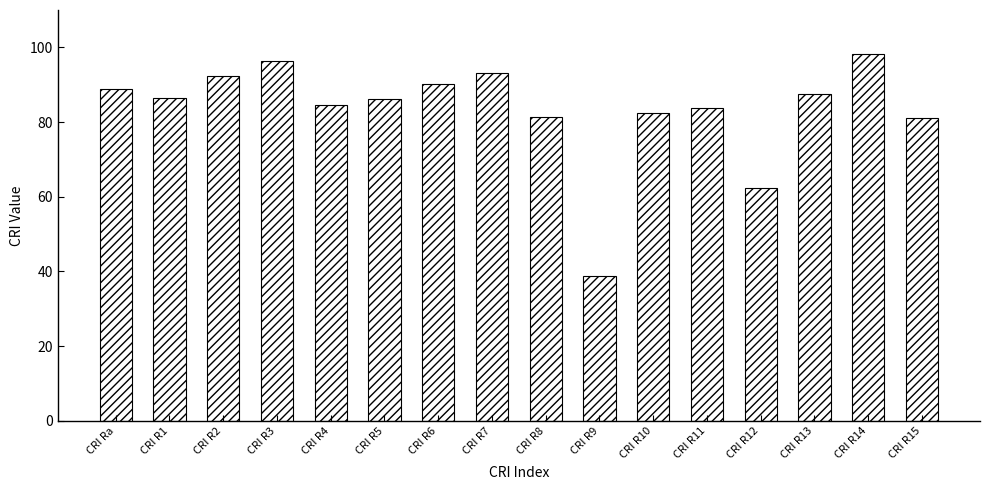

What is the label of the 14th bar from the left?

CRI R13